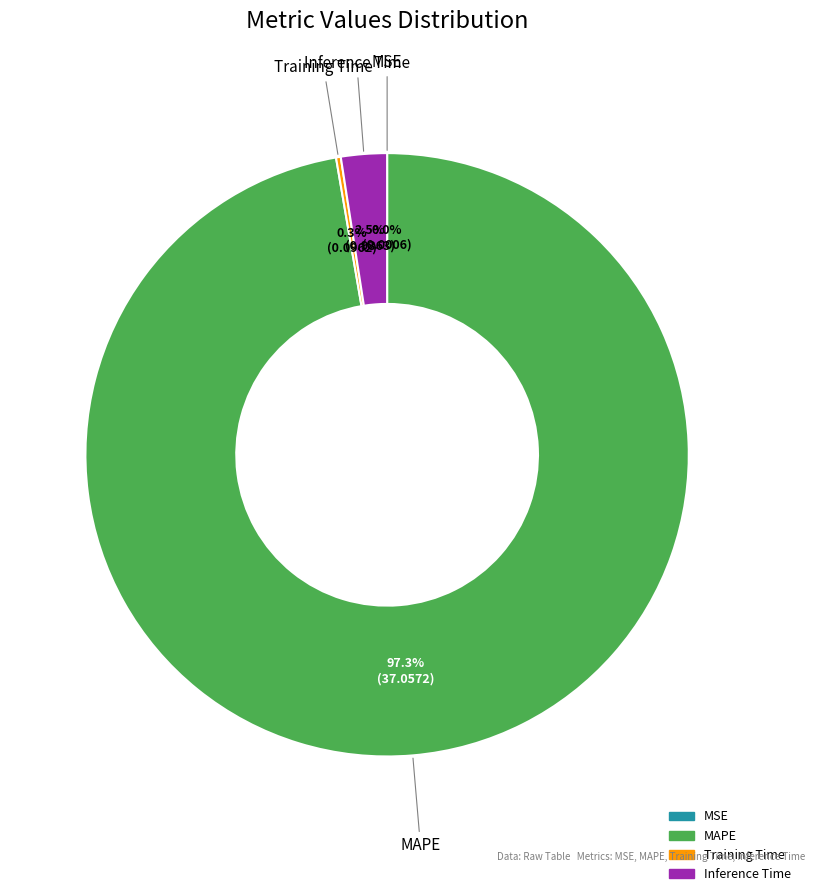

What is the largest slice in the pie chart?

MAPE